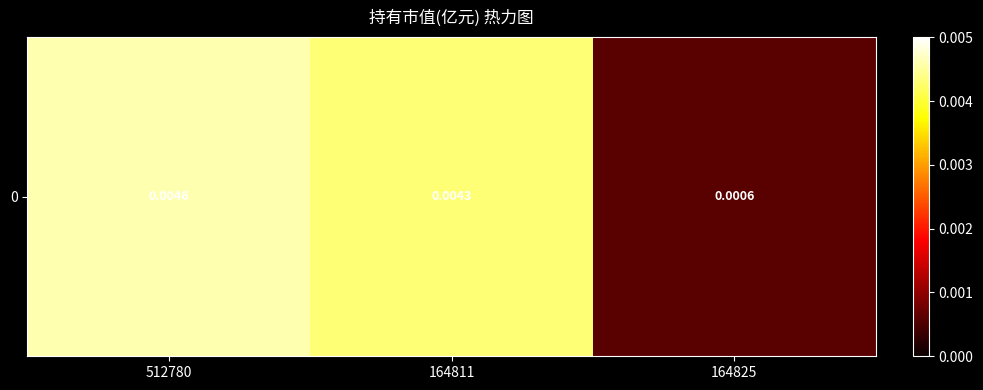

Which has a higher value, 512780 or 164825?

512780